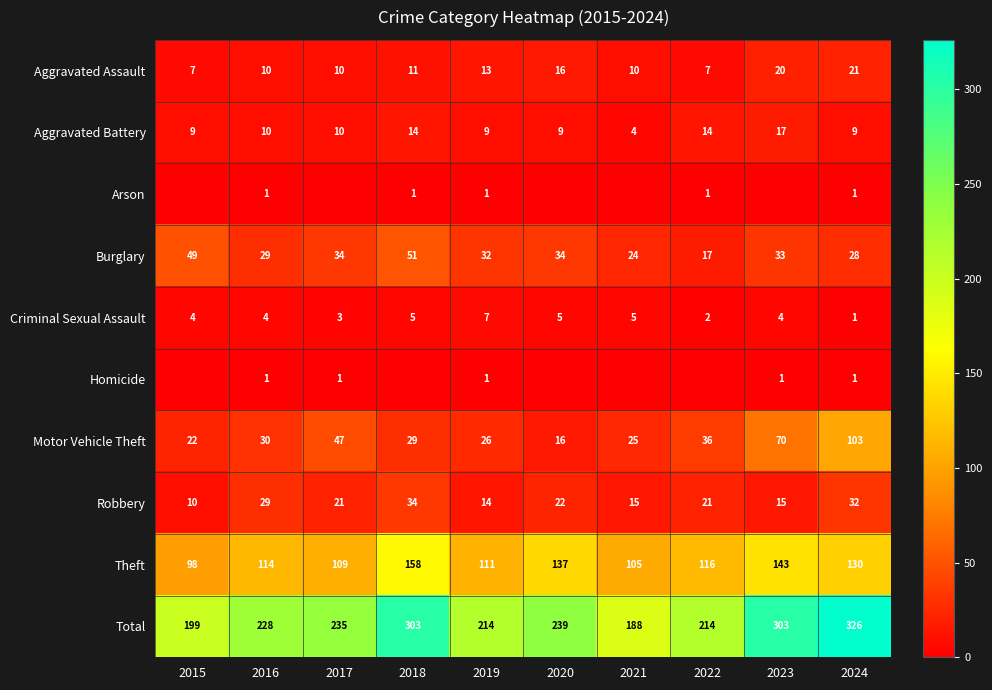

Which category has the highest value in the Burglary series?

2018